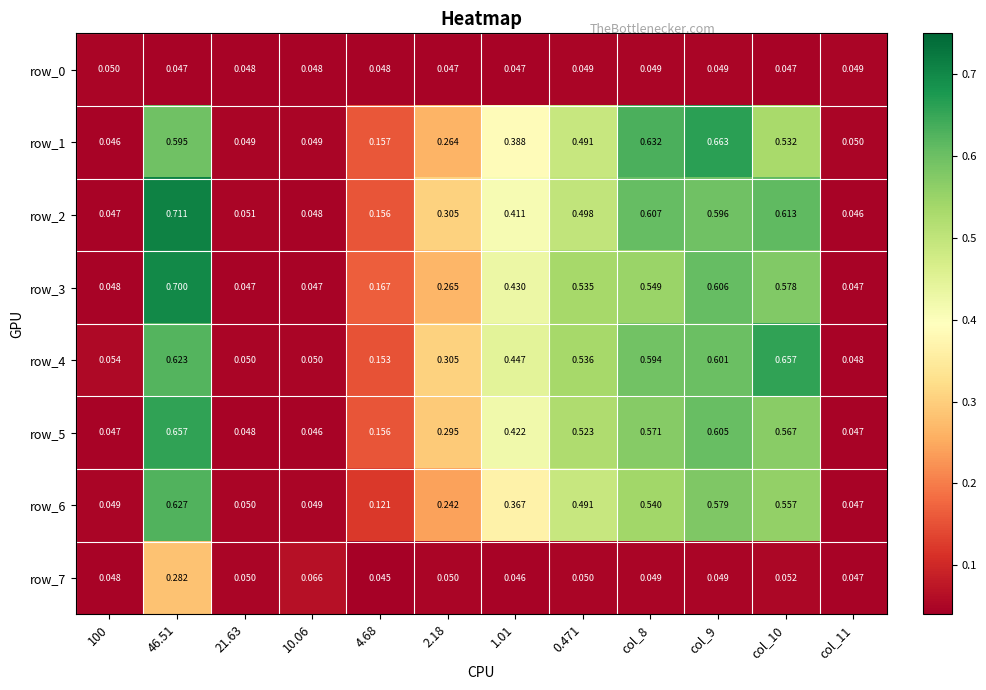

Is the value of row_0 at 0.471 greater than the value of row_3 at 10.06?

Yes